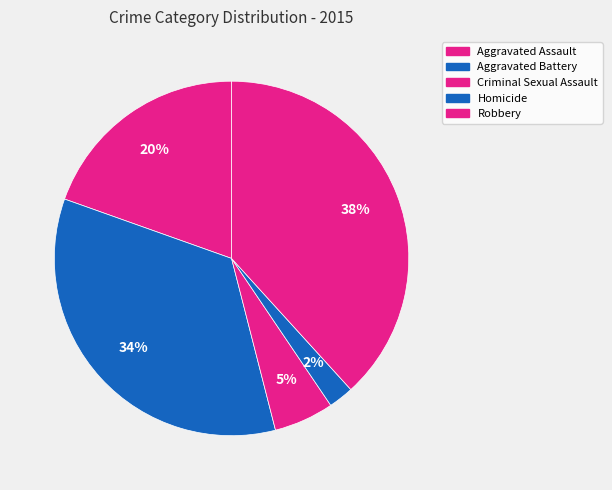

Is there any slice that represents more than half of the pie?

No